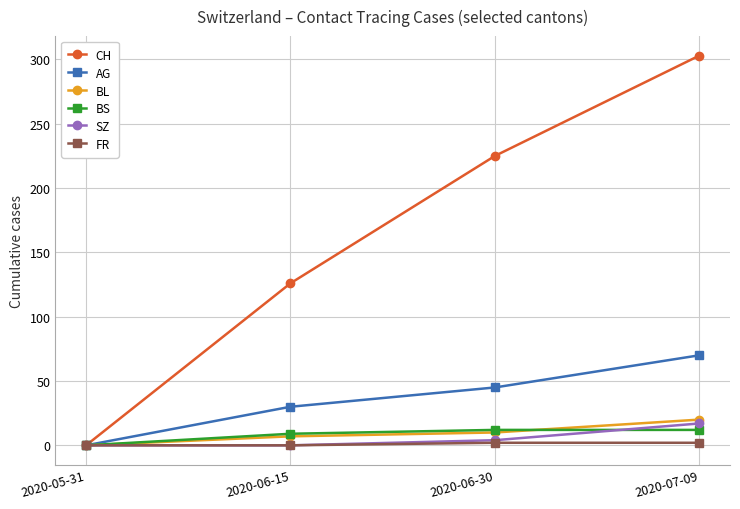

Which series has the largest range (max minus min)?

CH